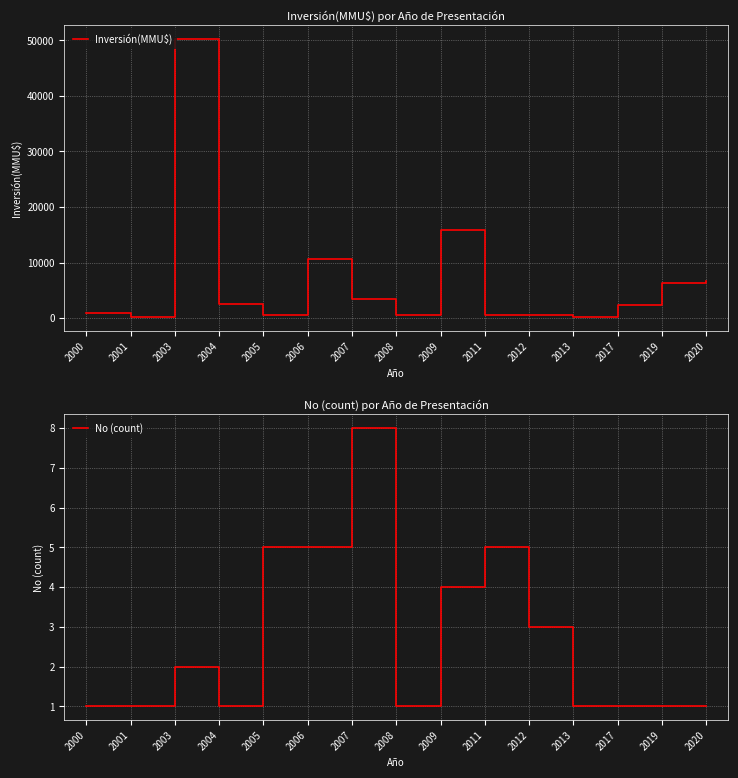

Which label corresponds to the largest value in the chart?

2003